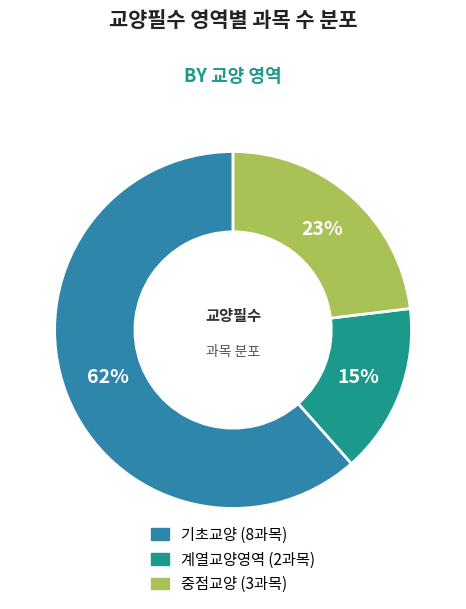

How many segments does this pie chart have?

3